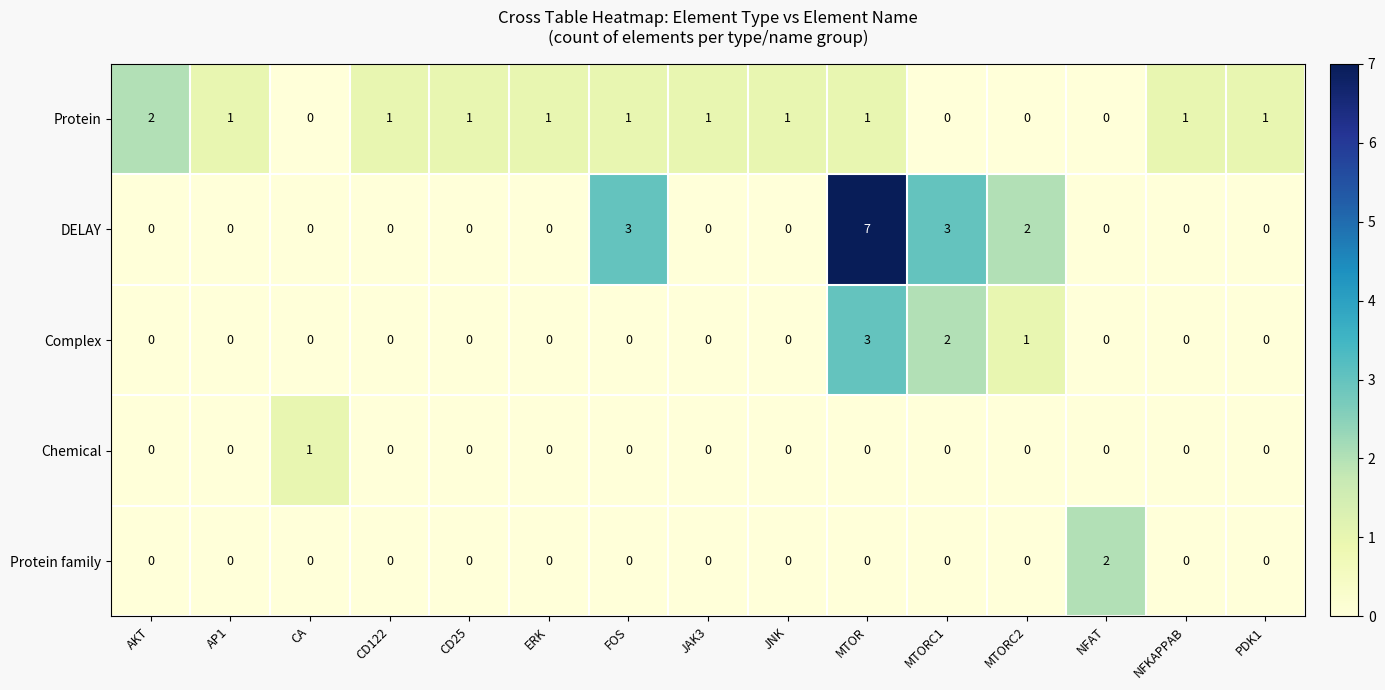

At which category is the sum across all series the highest?

MTOR